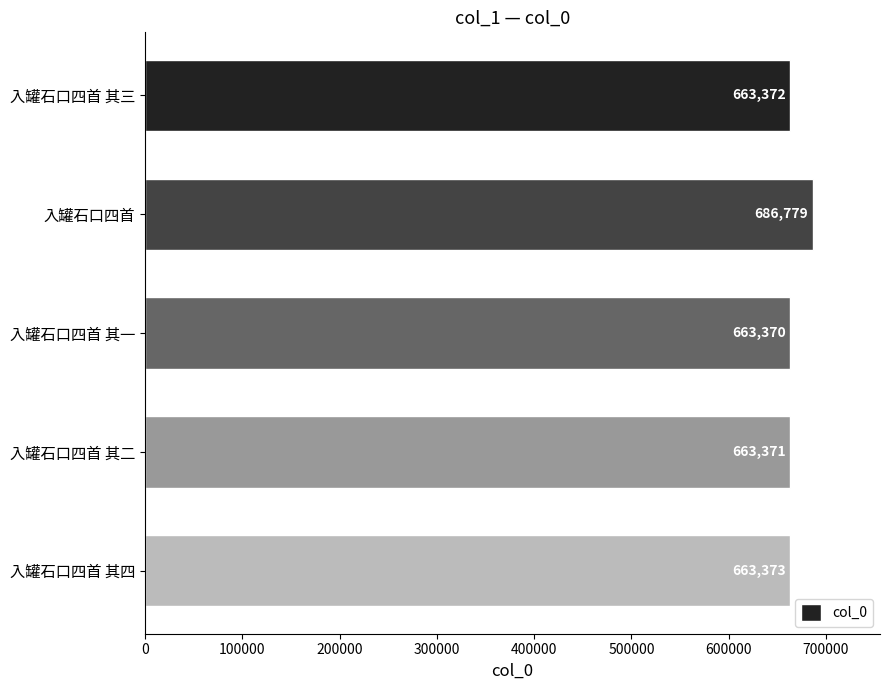

Between 入罐石口四首 其四 and 入罐石口四首 其二, which is larger?

入罐石口四首 其四